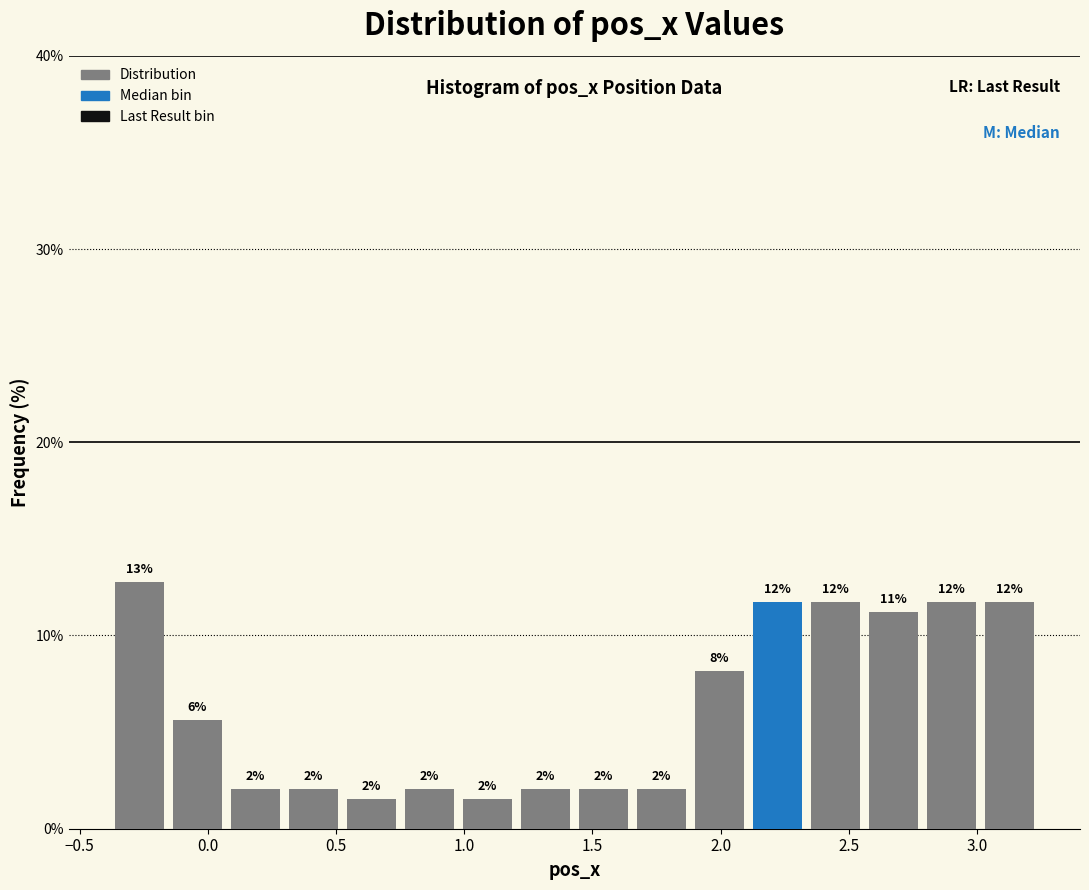

Over which range of the x-axis is the bar tallest?

-0.40 to -0.15